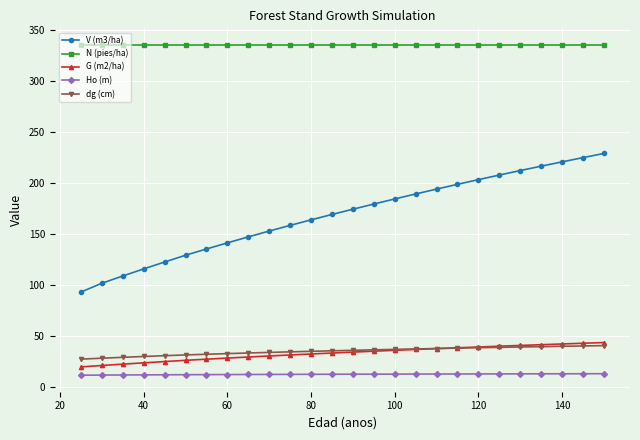

True or false: G (m2/ha) and N (pies/ha) intersect in this chart.

False